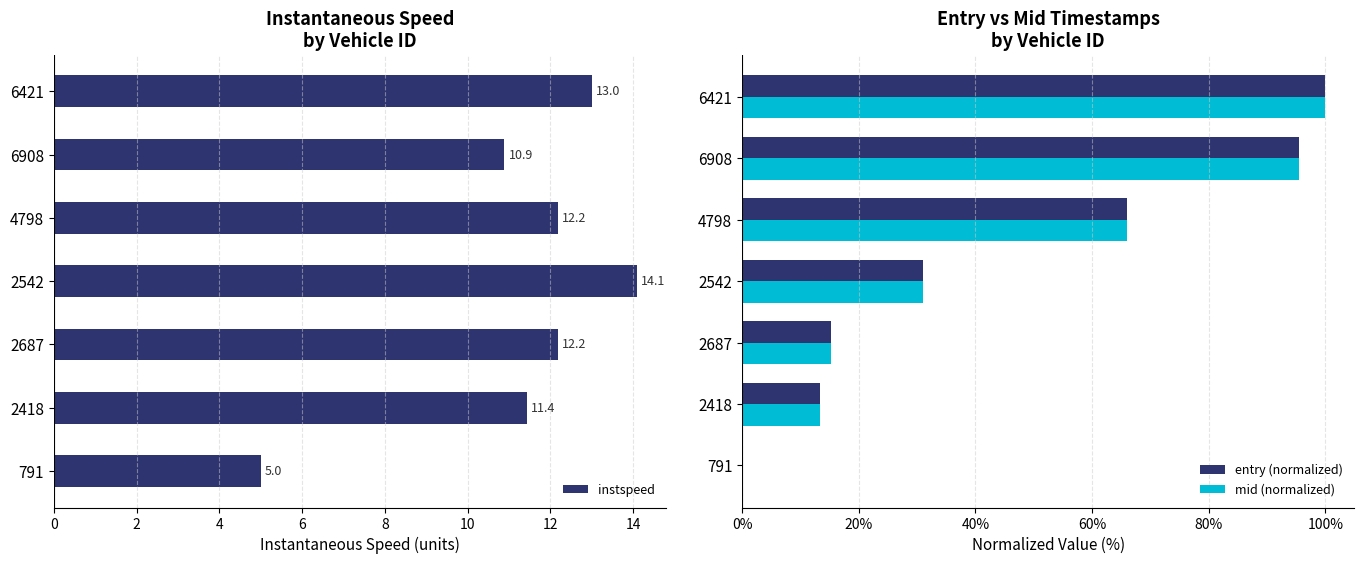

What is the difference between the second highest and second lowest values in the entry (normalized) series?

82.1